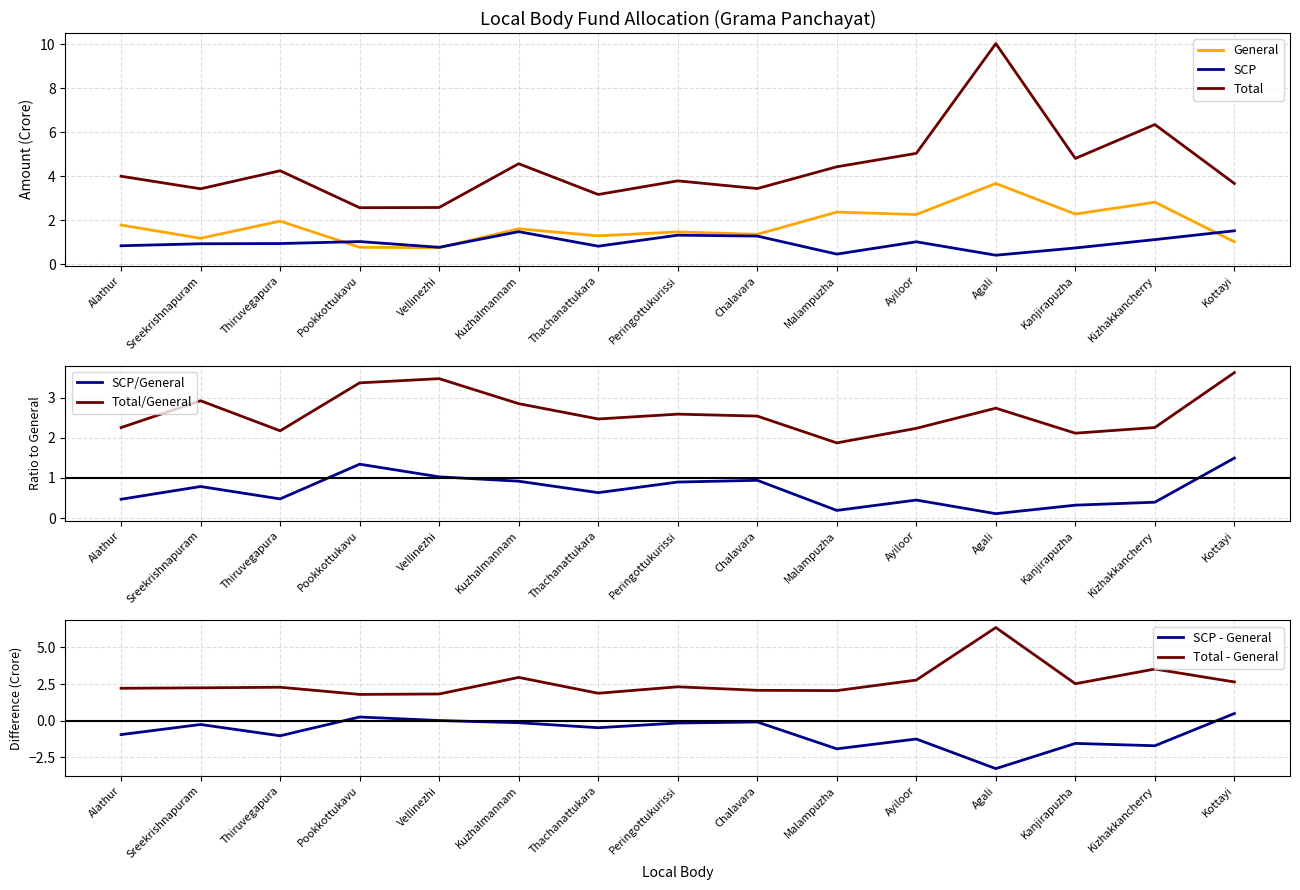

Count the number of categories in the chart.

15